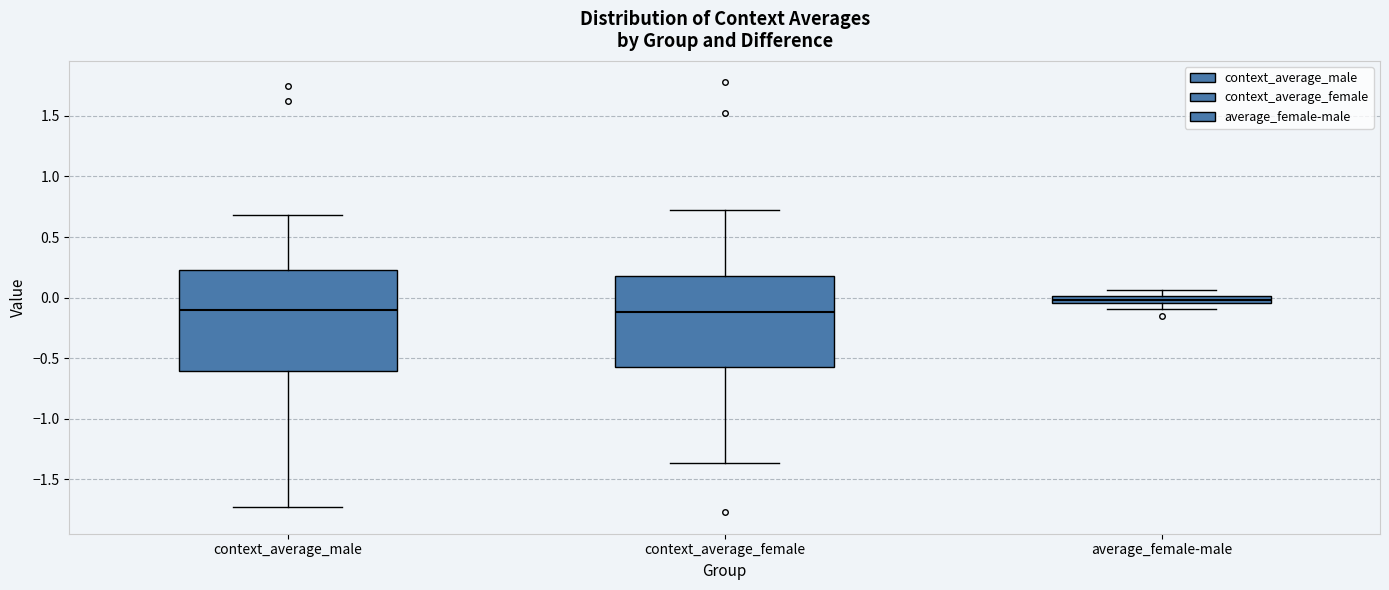

Which box's median line is the highest?

average_female-male